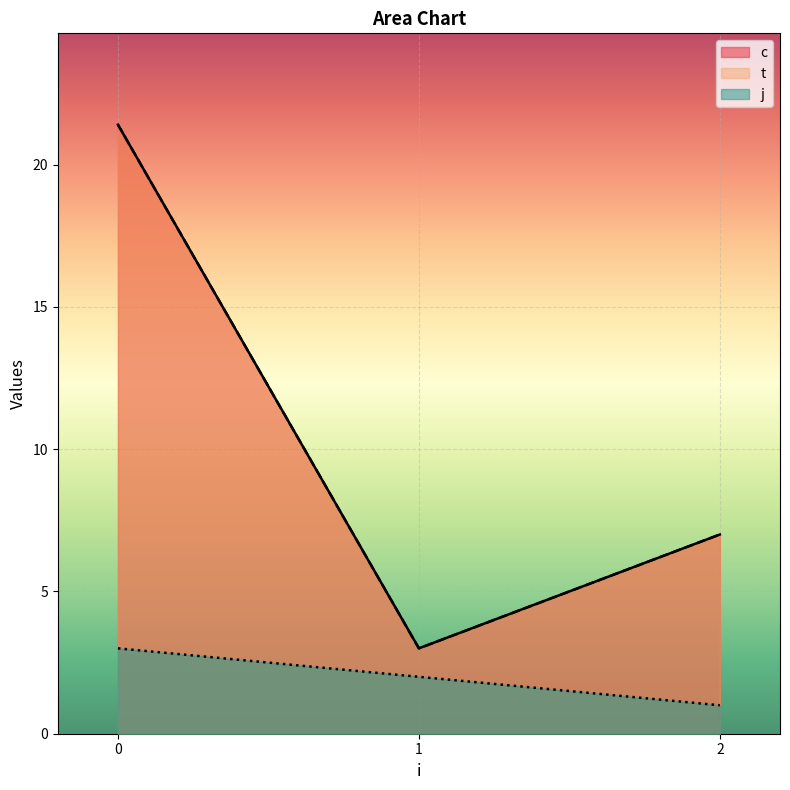

How many interior local valleys does the c series have?

1